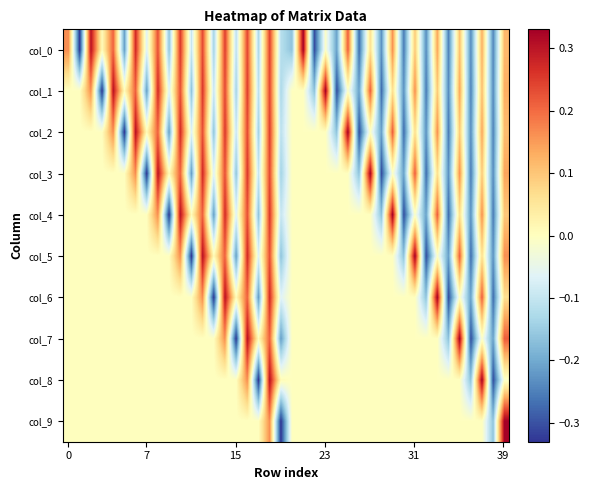

Reading right to left, transcribe all the data shown in this chart.

col_0: 0.1	-0.2	0.1	-0.2	0.1	-0.2	0.1	-0.2	0.1	-0.3	0.2	-0.2	0.1	-0.3	0.2	-0.2	-0.0	-0.3	0.3	-0.2	-0.1	0.2	-0.1	0.2	-0.1	0.2	-0.1	0.2	-0.1	0.3	-0.2	0.2	-0.1	0.3	-0.2	0.2	0.0	0.3	-0.3	0.2
col_1: 0.1	-0.2	0.1	-0.2	0.1	-0.2	0.1	-0.3	0.2	-0.2	0.1	-0.3	0.2	-0.2	-0.0	-0.3	0.3	-0.2	-0.0	-0.0	-0.1	0.2	-0.1	0.2	-0.1	0.2	-0.1	0.3	-0.2	0.2	-0.1	0.3	-0.2	0.2	0.0	0.3	-0.3	0.2	0.0	0.0
col_2: 0.1	-0.2	0.1	-0.2	0.1	-0.3	0.2	-0.2	0.1	-0.3	0.2	-0.2	-0.0	-0.3	0.3	-0.2	-0.0	-0.0	-0.0	-0.0	-0.1	0.2	-0.1	0.2	-0.1	0.3	-0.2	0.2	-0.1	0.3	-0.2	0.2	0.0	0.3	-0.3	0.2	0.0	0.0	0.0	0.0
col_3: 0.1	-0.2	0.1	-0.3	0.2	-0.2	0.1	-0.3	0.2	-0.2	-0.0	-0.3	0.3	-0.2	-0.0	-0.0	-0.0	-0.0	-0.0	-0.0	-0.1	0.2	-0.1	0.3	-0.2	0.2	-0.1	0.3	-0.2	0.2	0.0	0.3	-0.3	0.2	0.0	0.0	0.0	0.0	0.0	0.0
col_4: 0.1	-0.3	0.2	-0.2	0.1	-0.3	0.2	-0.2	-0.0	-0.3	0.3	-0.2	-0.0	-0.0	-0.0	-0.0	-0.0	-0.0	-0.0	-0.0	-0.1	0.3	-0.2	0.2	-0.1	0.3	-0.2	0.2	0.0	0.3	-0.3	0.2	0.0	0.0	0.0	0.0	0.0	0.0	0.0	0.0
col_5: 0.2	-0.2	0.1	-0.3	0.2	-0.2	-0.0	-0.3	0.3	-0.2	-0.0	-0.0	-0.0	-0.0	-0.0	-0.0	-0.0	-0.0	-0.0	-0.0	-0.2	0.2	-0.1	0.3	-0.2	0.2	0.0	0.3	-0.3	0.2	0.0	0.0	0.0	0.0	0.0	0.0	0.0	0.0	0.0	0.0
col_6: 0.1	-0.3	0.2	-0.2	-0.0	-0.3	0.3	-0.2	-0.0	-0.0	-0.0	-0.0	-0.0	-0.0	-0.0	-0.0	-0.0	-0.0	-0.0	-0.0	-0.1	0.3	-0.2	0.2	0.0	0.3	-0.3	0.2	0.0	0.0	0.0	0.0	0.0	0.0	0.0	0.0	0.0	0.0	0.0	0.0
col_7: 0.2	-0.2	-0.0	-0.3	0.3	-0.2	-0.0	-0.0	-0.0	-0.0	-0.0	-0.0	-0.0	-0.0	-0.0	-0.0	-0.0	-0.0	-0.0	-0.0	-0.2	0.2	0.0	0.3	-0.3	0.2	0.0	0.0	0.0	0.0	0.0	0.0	0.0	0.0	0.0	0.0	0.0	0.0	0.0	0.0
col_8: -0.0	-0.3	0.3	-0.2	-0.0	-0.0	-0.0	-0.0	-0.0	-0.0	-0.0	-0.0	-0.0	-0.0	-0.0	-0.0	-0.0	-0.0	-0.0	-0.0	0.0	0.3	-0.3	0.2	0.0	0.0	0.0	0.0	0.0	0.0	0.0	0.0	0.0	0.0	0.0	0.0	0.0	0.0	0.0	0.0
col_9: 0.3	-0.2	-0.0	-0.0	-0.0	-0.0	-0.0	-0.0	-0.0	-0.0	-0.0	-0.0	-0.0	-0.0	-0.0	-0.0	-0.0	-0.0	-0.0	-0.0	-0.3	0.2	0.0	0.0	0.0	0.0	0.0	0.0	0.0	0.0	0.0	0.0	0.0	0.0	0.0	0.0	0.0	0.0	0.0	0.0